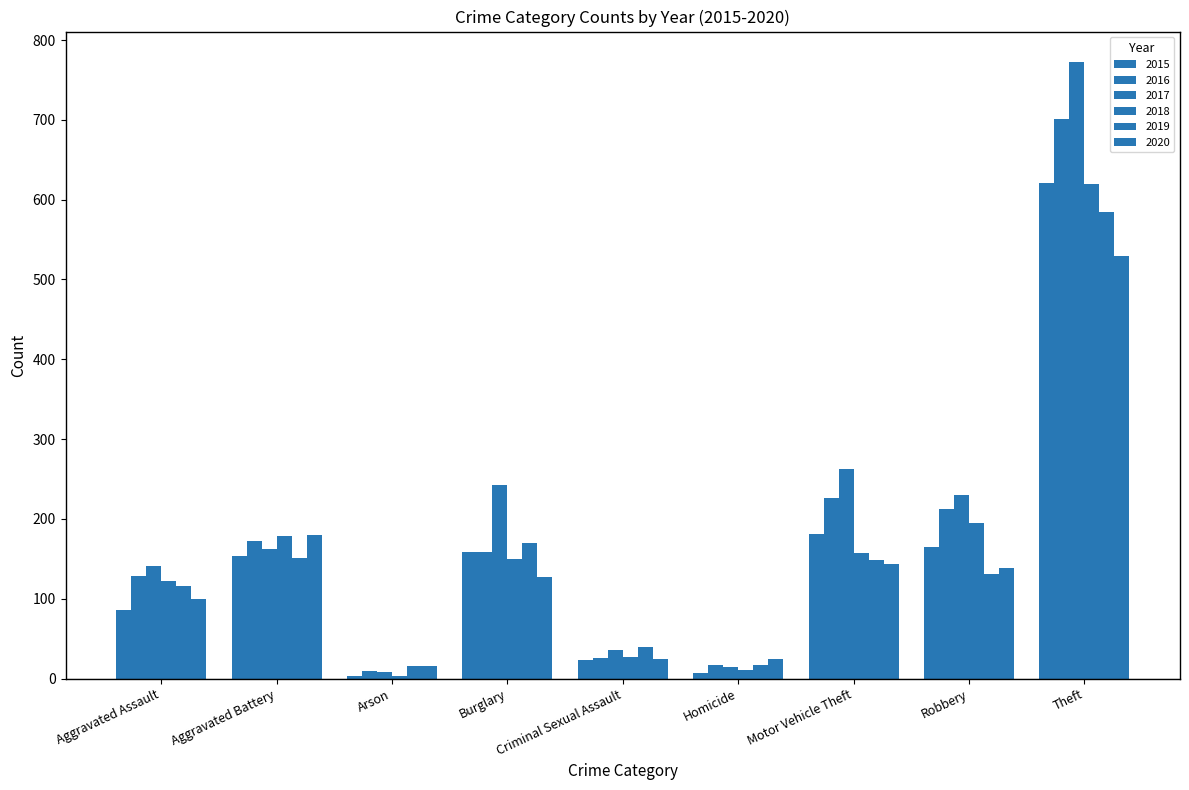

How many bars are there in each group?

6